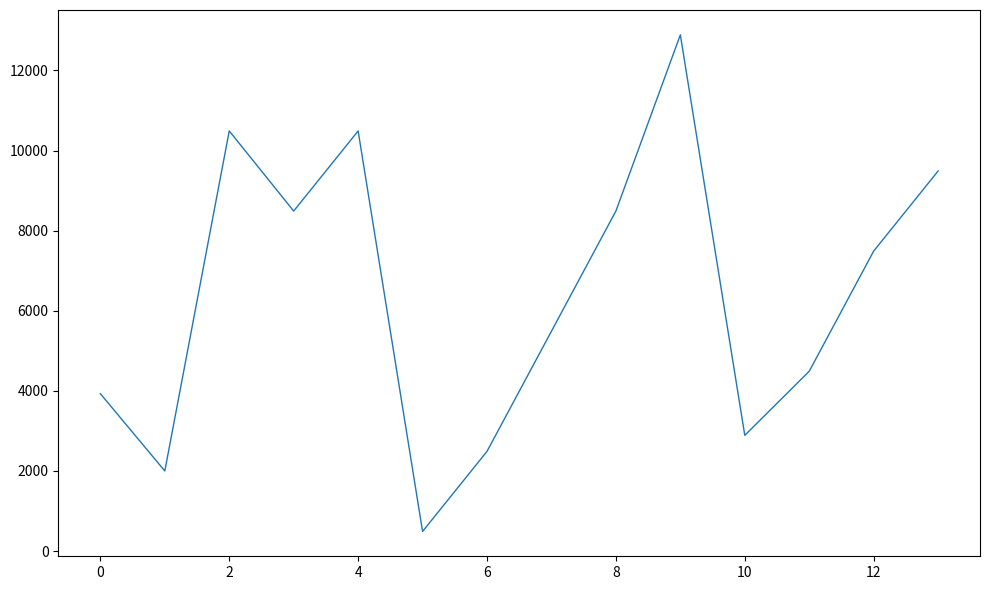

What is the difference between the maximum and minimum values?

12400